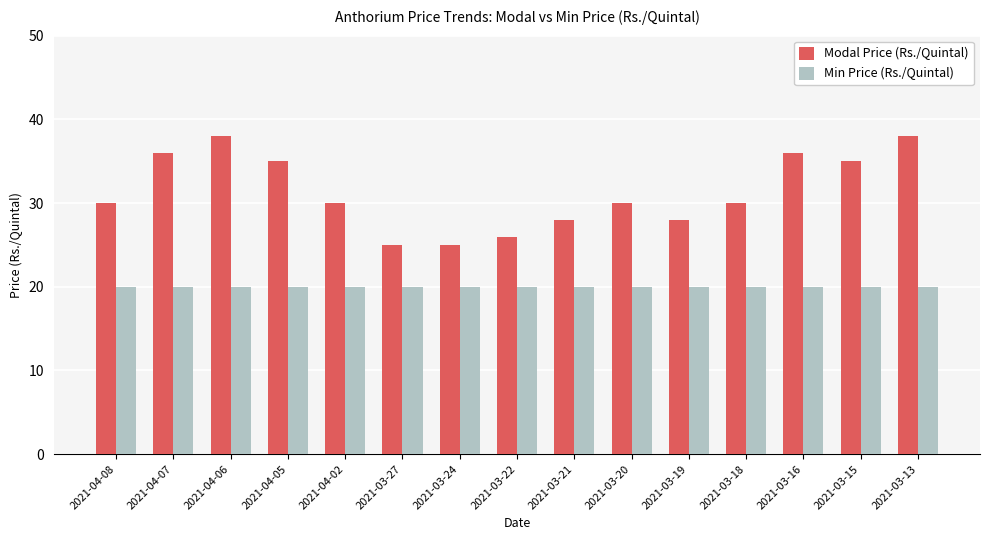

List the series in order of their peak value, highest first.

Modal Price (Rs./Quintal), Min Price (Rs./Quintal)